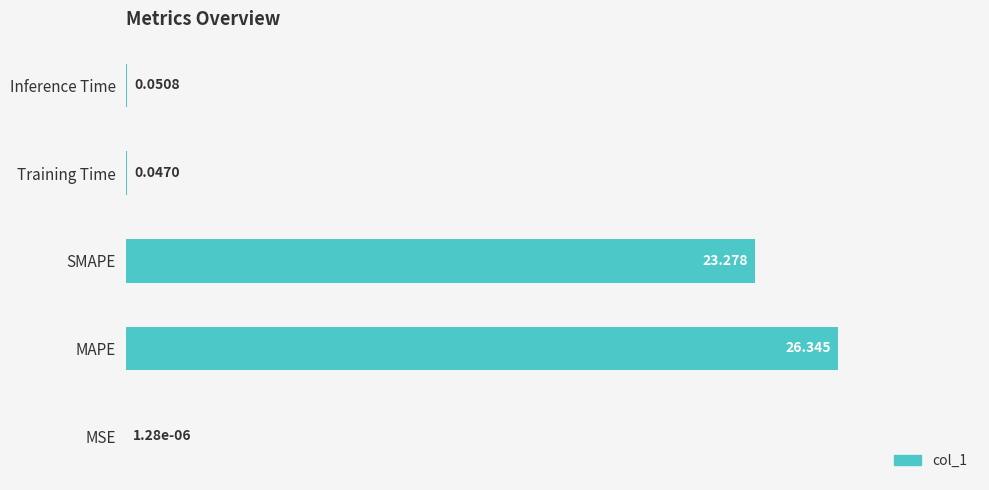

Which label corresponds to the largest value in the chart?

MAPE